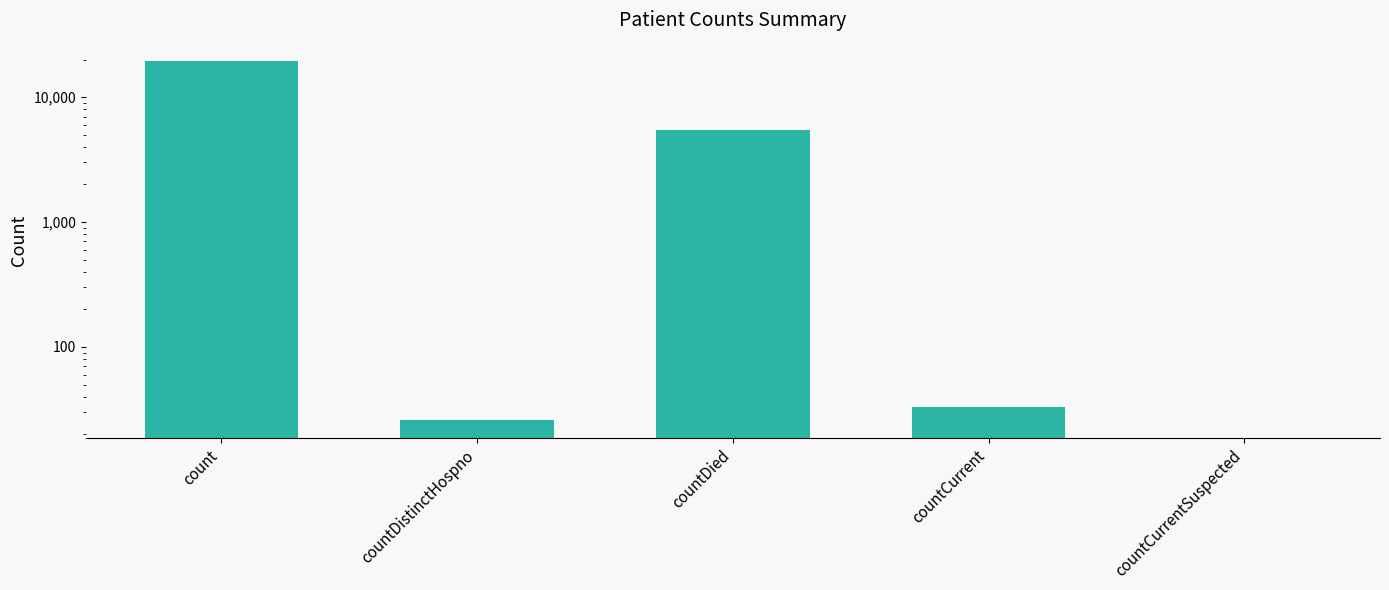

What is the sum of the values at count and countCurrentSuspected?

19618